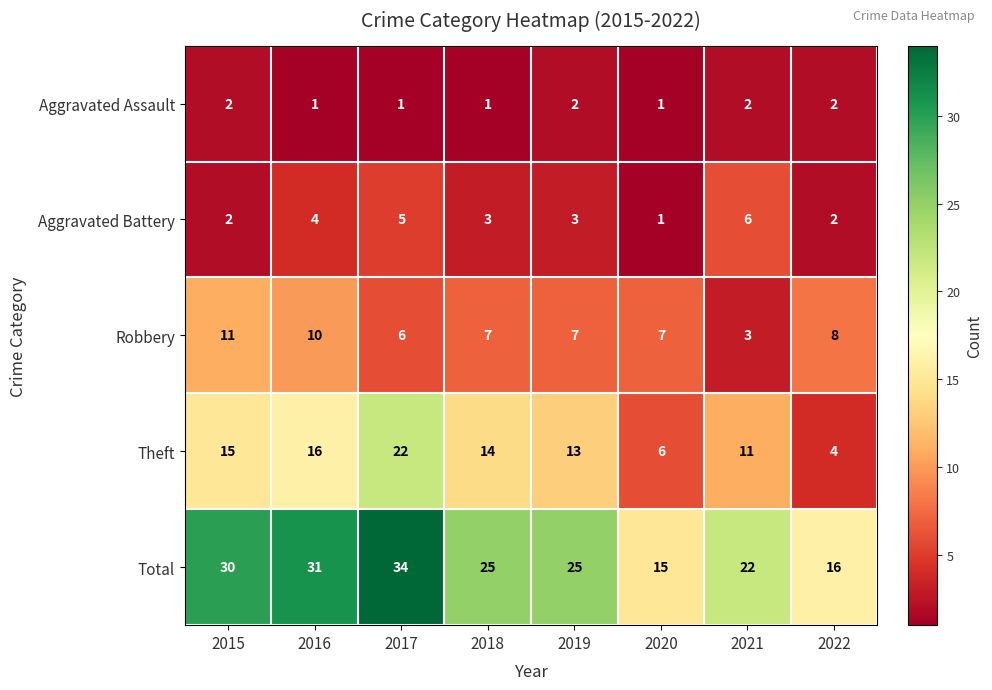

How many series are shown in this chart?

5